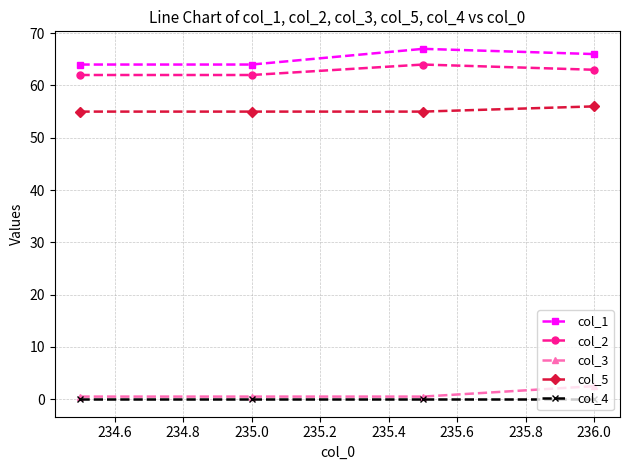

What is the value of the col_2 point at the 3rd from the left?

64.0